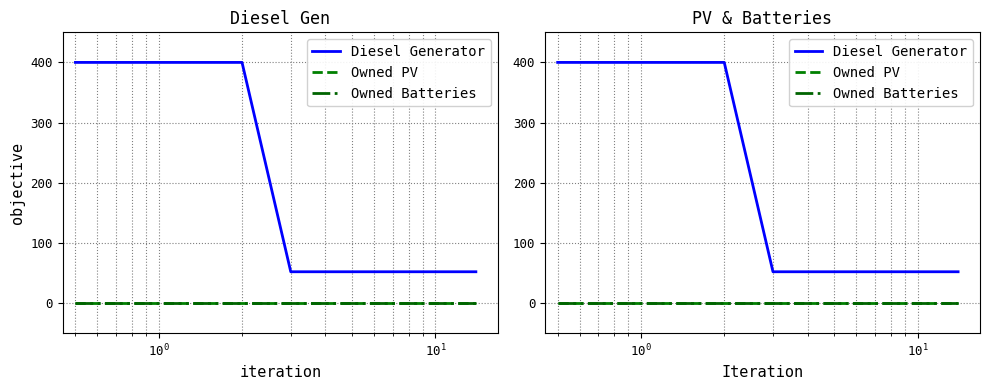

Between 8 and 12, which series saw the biggest shift?

Diesel Generator